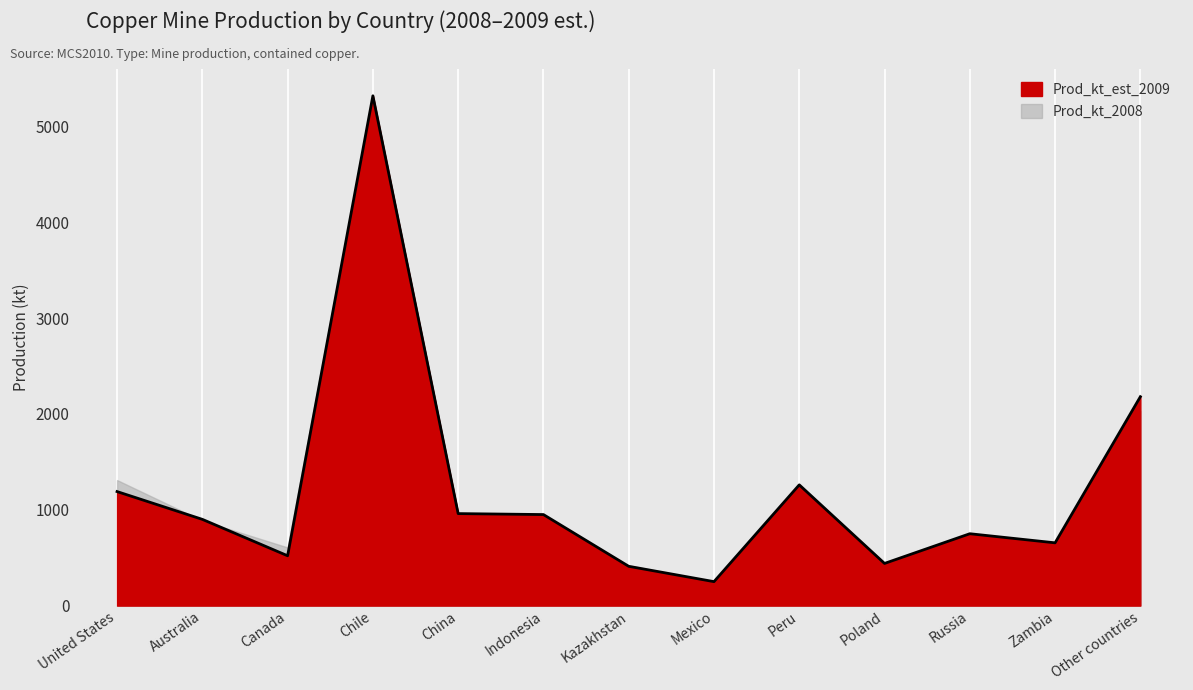

Which label corresponds to the smallest value in the chart?

Mexico